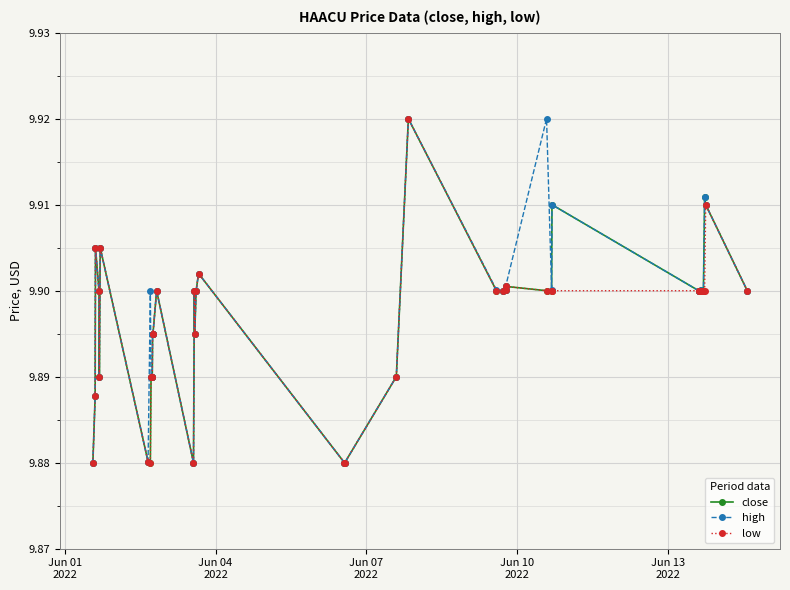

How many close values are between 9 and 10?

40